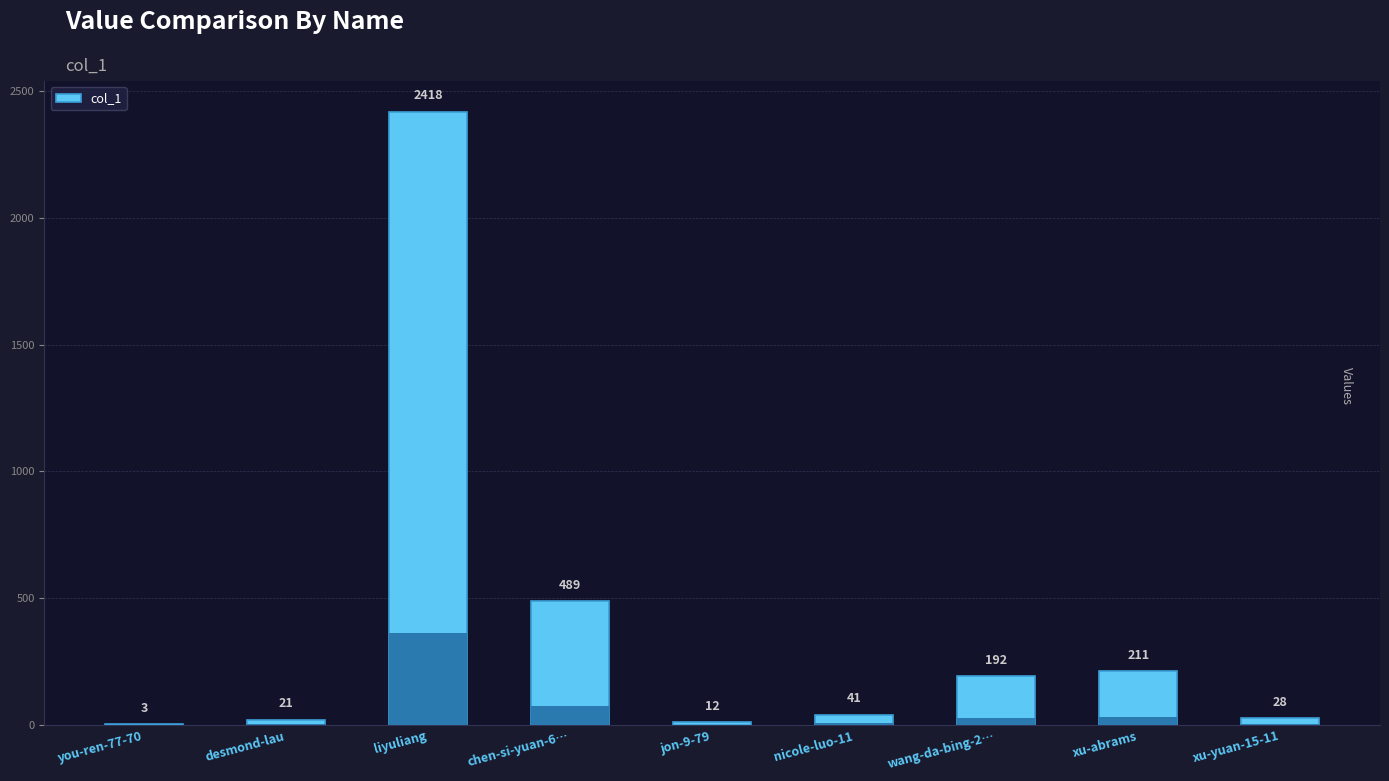

The chart shows a value of 350 at xu-abrams. True or false?

False